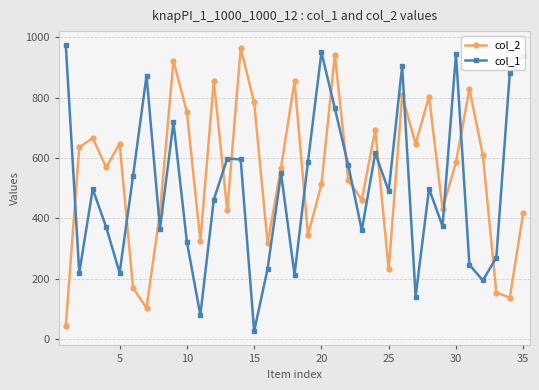

True or false: col_2 and col_1 intersect in this chart.

True